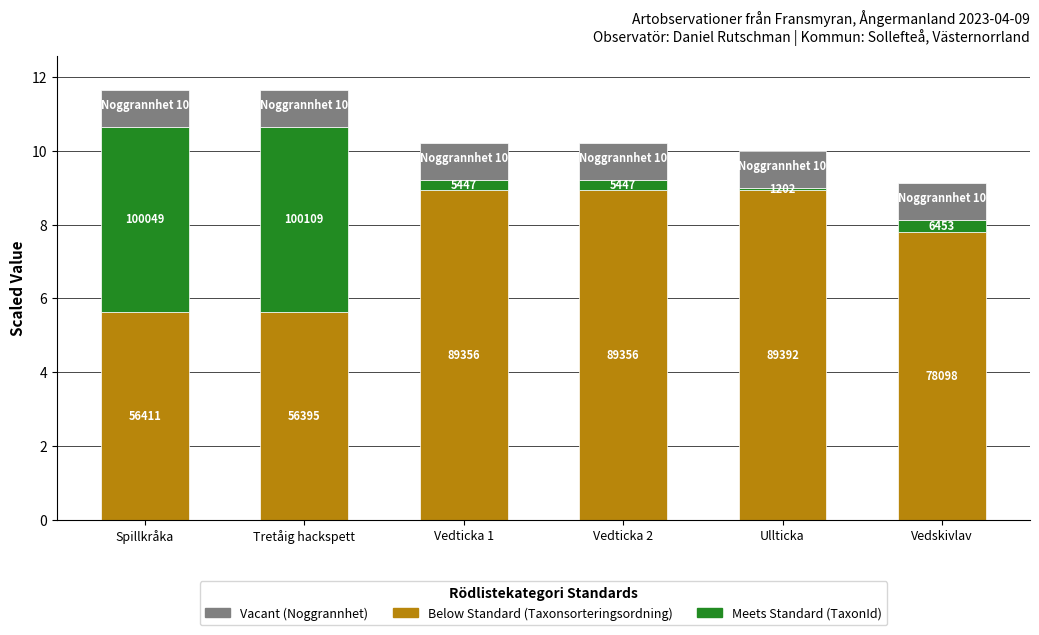

Which has a higher value, Vedskivlav or Vedticka 1?

Vedticka 1